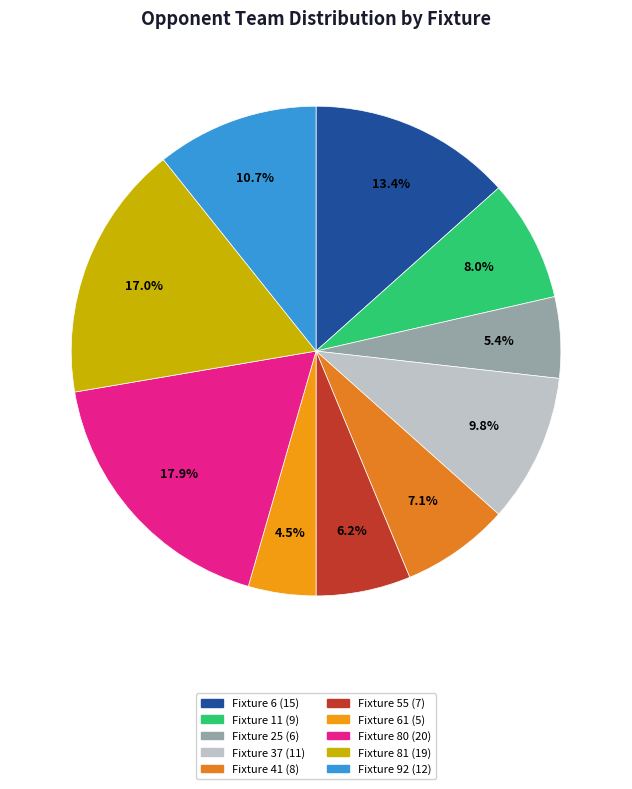

Which category has the smallest portion of the pie?

Fixture 61